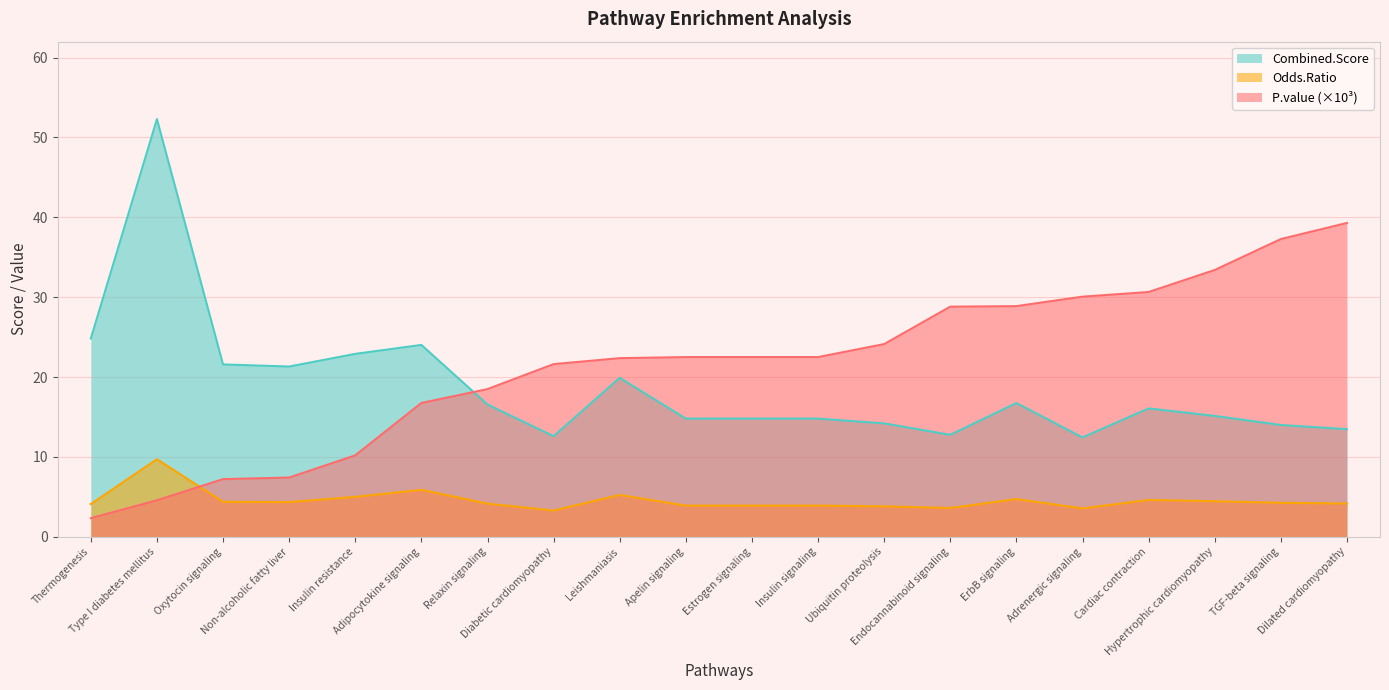

Which series has the widest spread of values?

Combined.Score